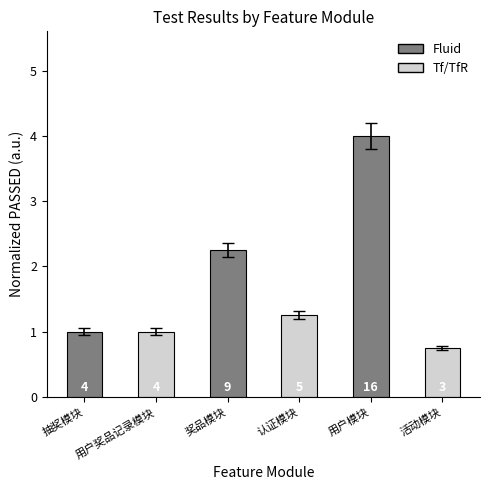

The chart shows a value of 0.5 at 抽奖模块. True or false?

False